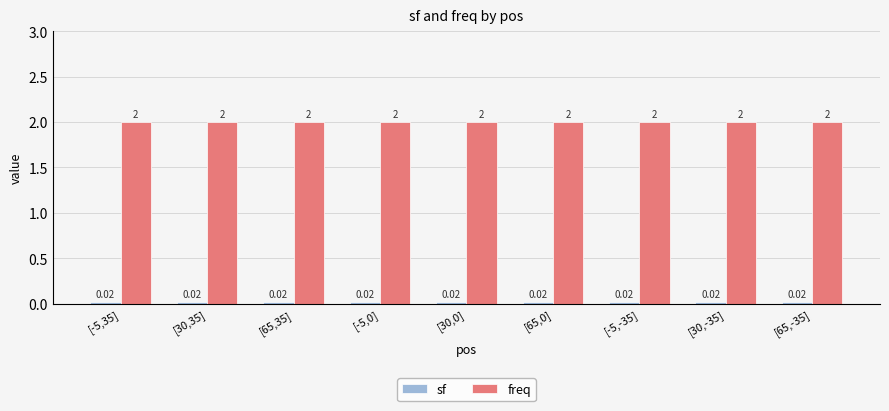

What is the total value across all series at [65,0]?

2.0